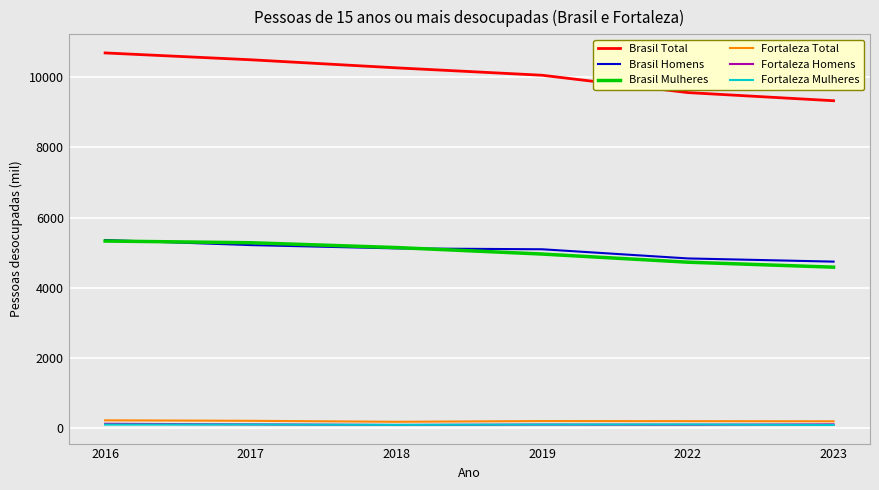

What is the greatest value displayed?

10690